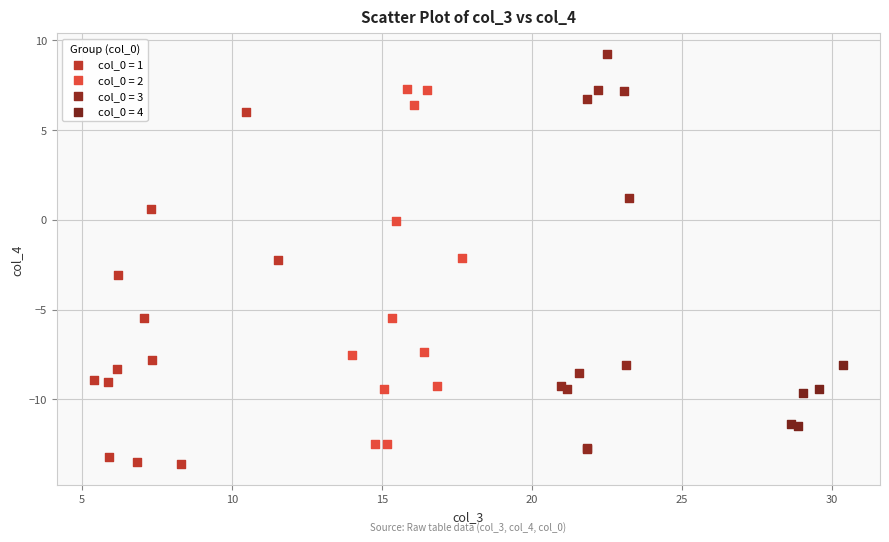

Which series has the largest Y range (max minus min)?

col_0 = 3